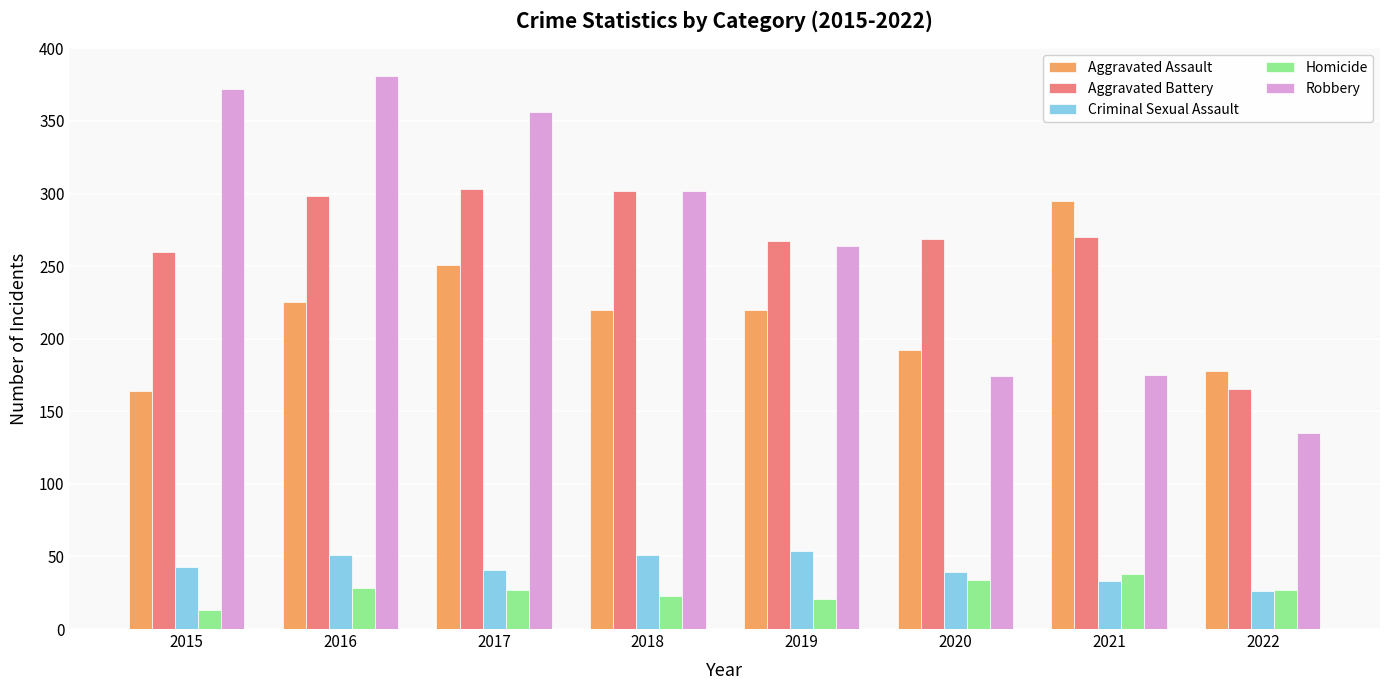

What is the value of the Robbery bar at the 6th from the left?

174